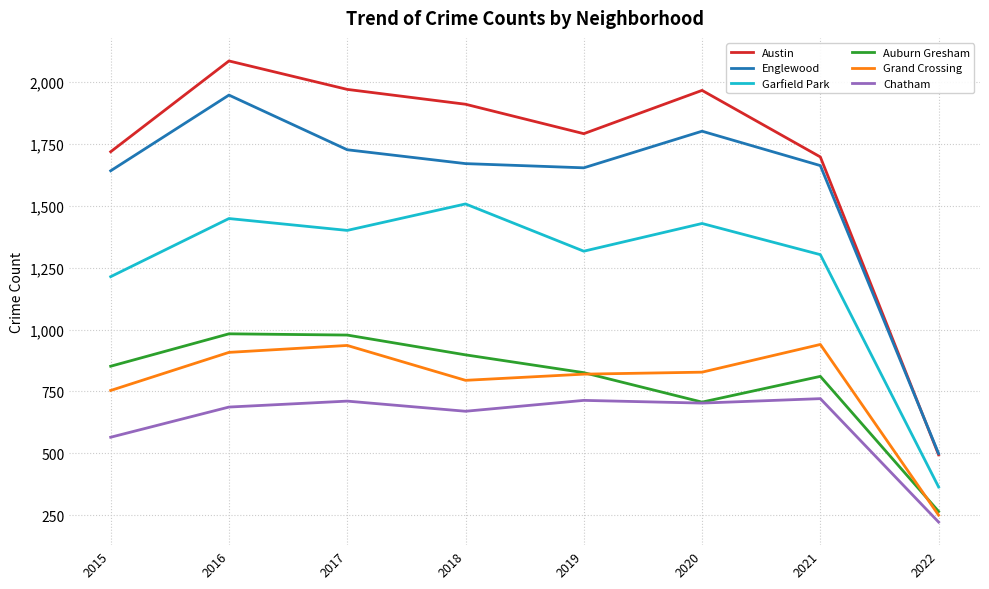

True or false: Austin and Grand Crossing cross at least once.

False